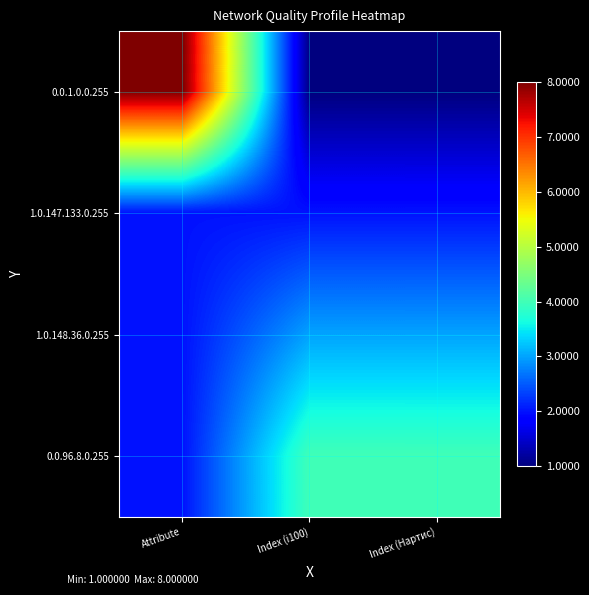

What is the minimum value shown in the chart?

1